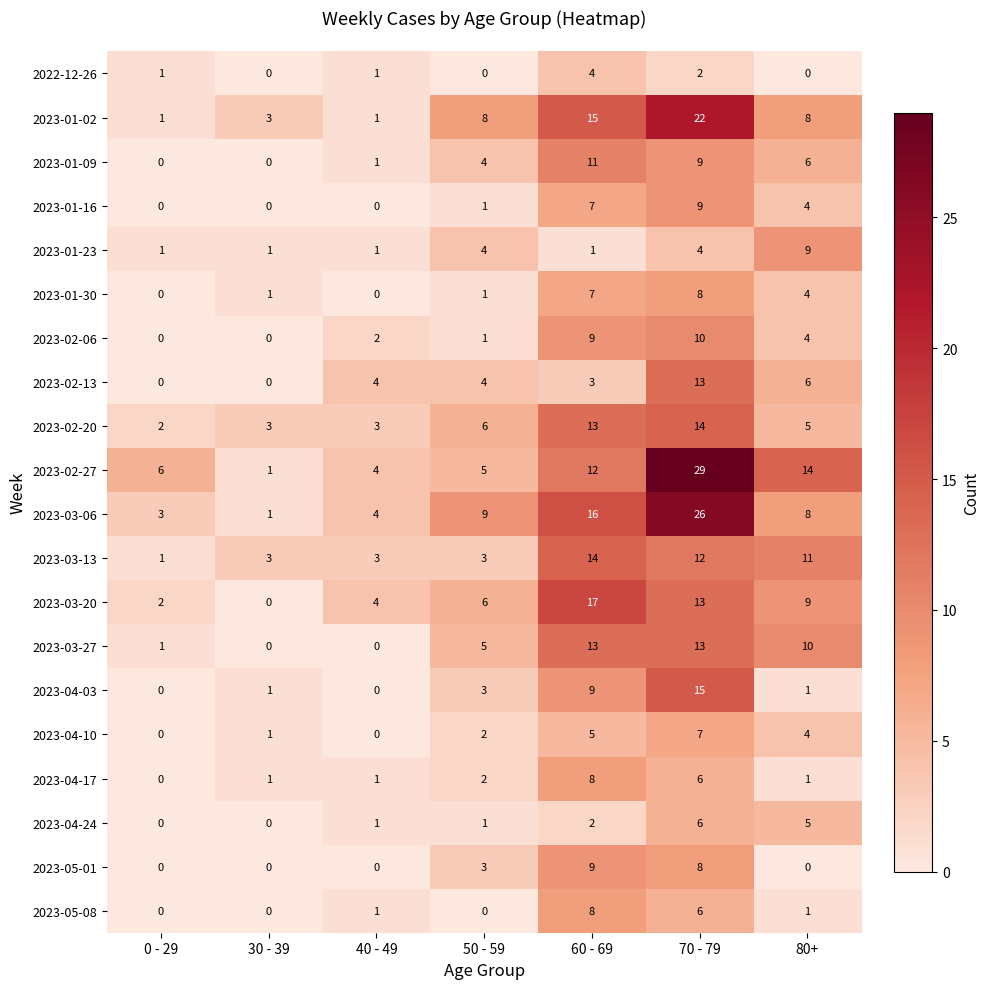

Between 30 - 39 and 70 - 79, which series saw the biggest shift?

2023-02-27